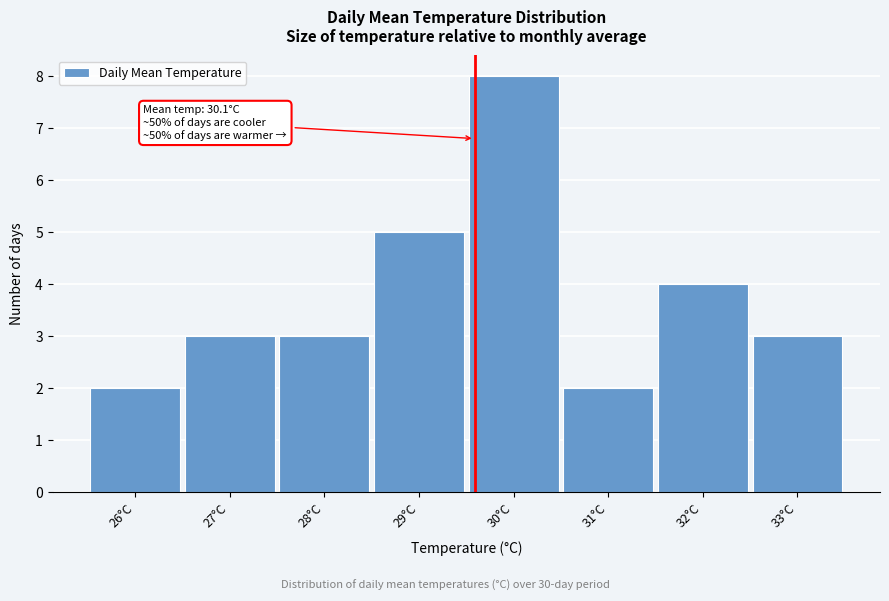

Reading right to left, what are all the values shown in this chart?

33°C=3	32°C=4	31°C=2	30°C=8	29°C=5	28°C=3	27°C=3	26°C=2